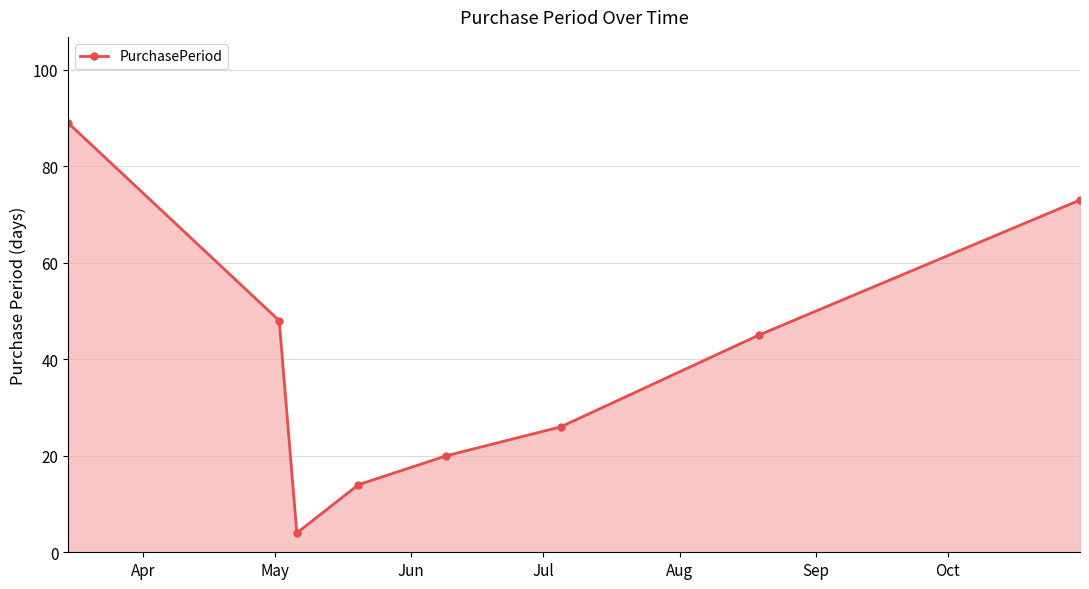

What is the difference between the maximum and second lowest values?

75